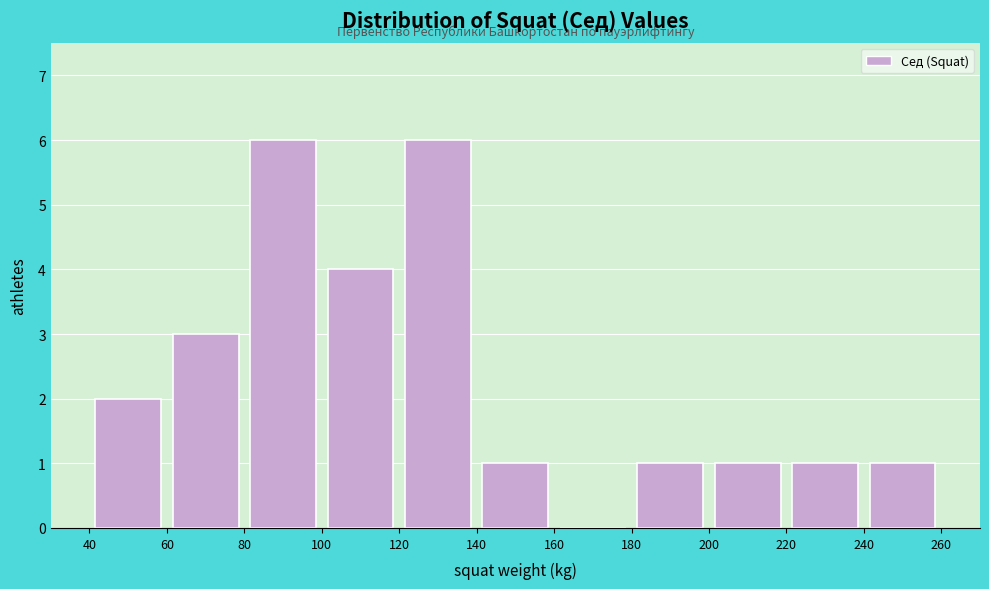

Reading left to right, transcribe this chart: for each bar, give the range it covers on the x-axis and its height. The values are not printed on the chart, so give them approximately, as read against the axis.

40 to 60: 2
60 to 80: 3
80 to 100: 6
100 to 120: 4
120 to 140: 6
140 to 160: 1
160 to 180: 0
180 to 200: 1
200 to 220: 1
220 to 240: 1
240 to 260: 1